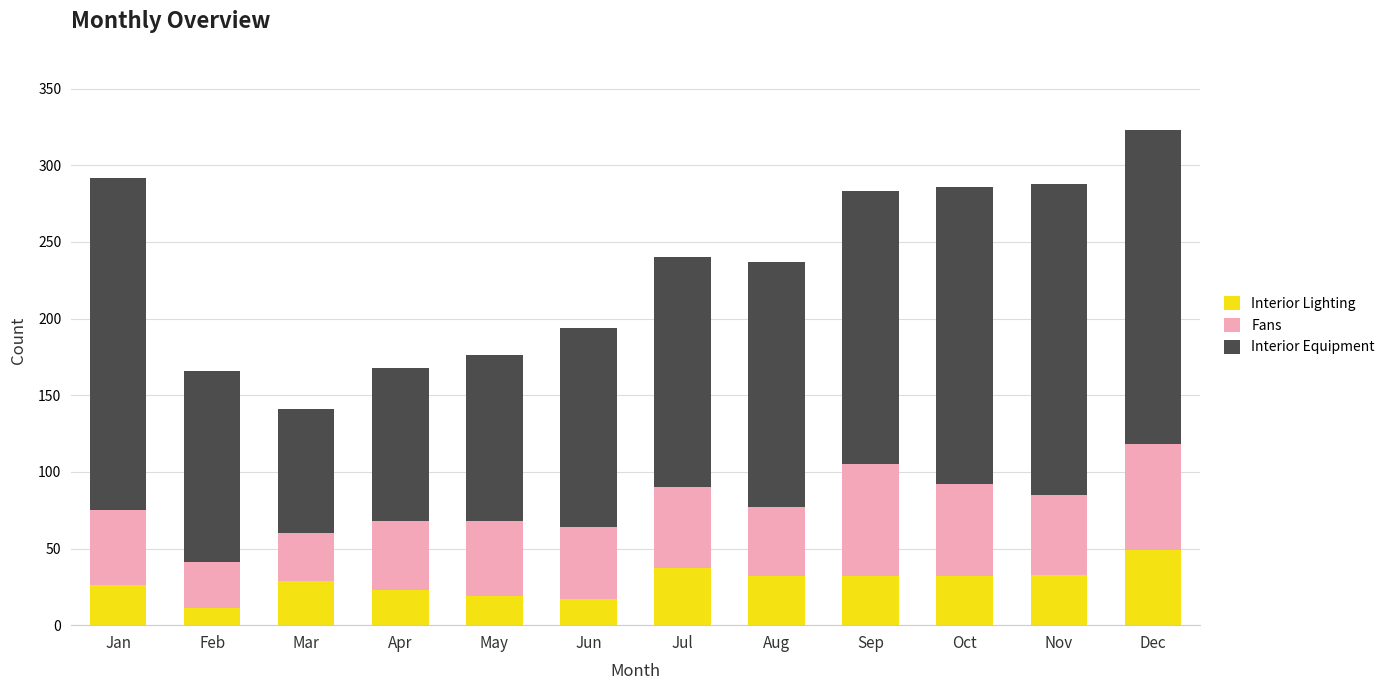

What is the value of the Interior Lighting bar at the 8th from the left?

32